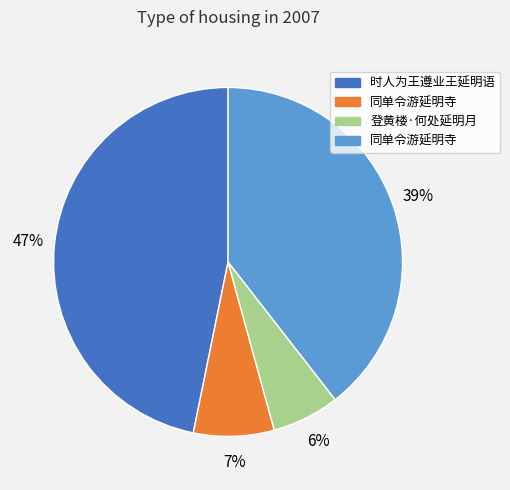

Is there a majority slice in this chart?

No